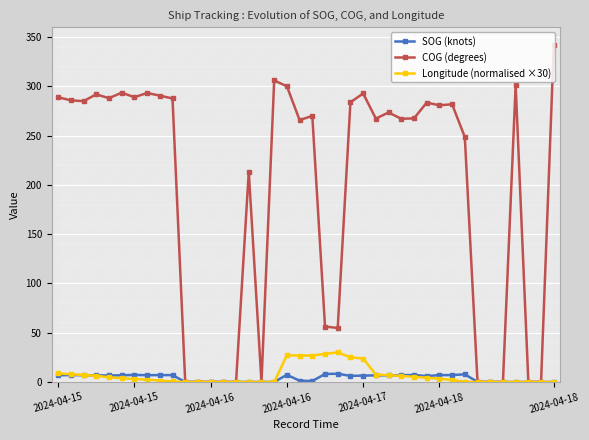

At which category is the sum across all series the highest?

2024-04-18